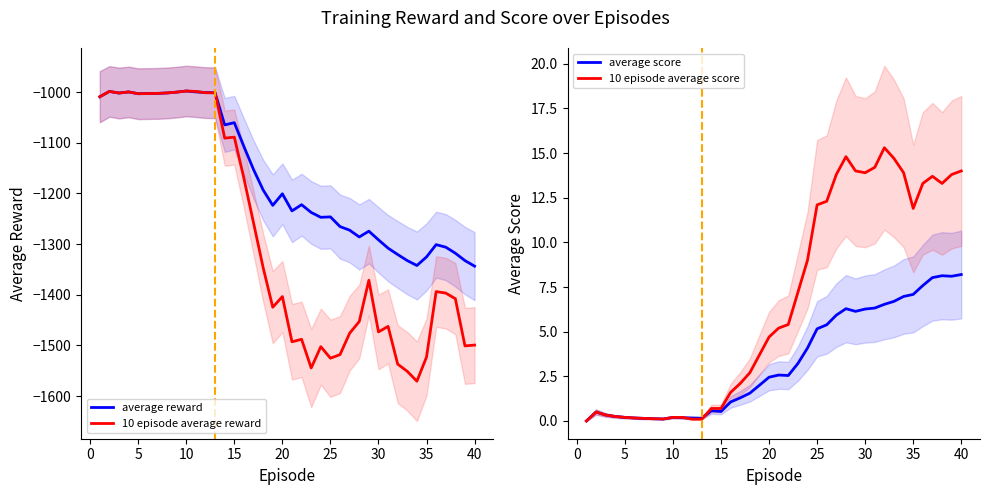

How many data points in average score are above 2?

21